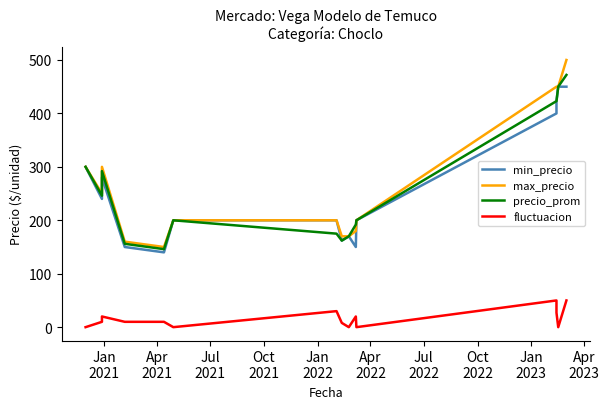

Which series has the largest total across all categories?

max_precio